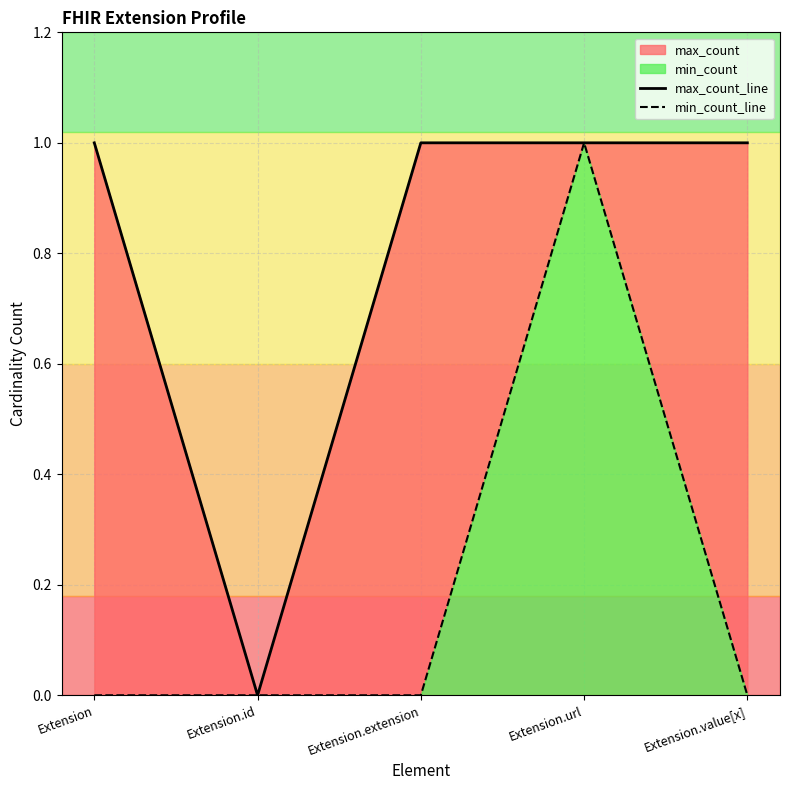

Reading right to left, list all the values displayed in this chart.

max_count_line: Extension.value[x]=1	Extension.url=1	Extension.extension=1	Extension.id=0	Extension=1
min_count_line: Extension.value[x]=0	Extension.url=1	Extension.extension=0	Extension.id=0	Extension=0